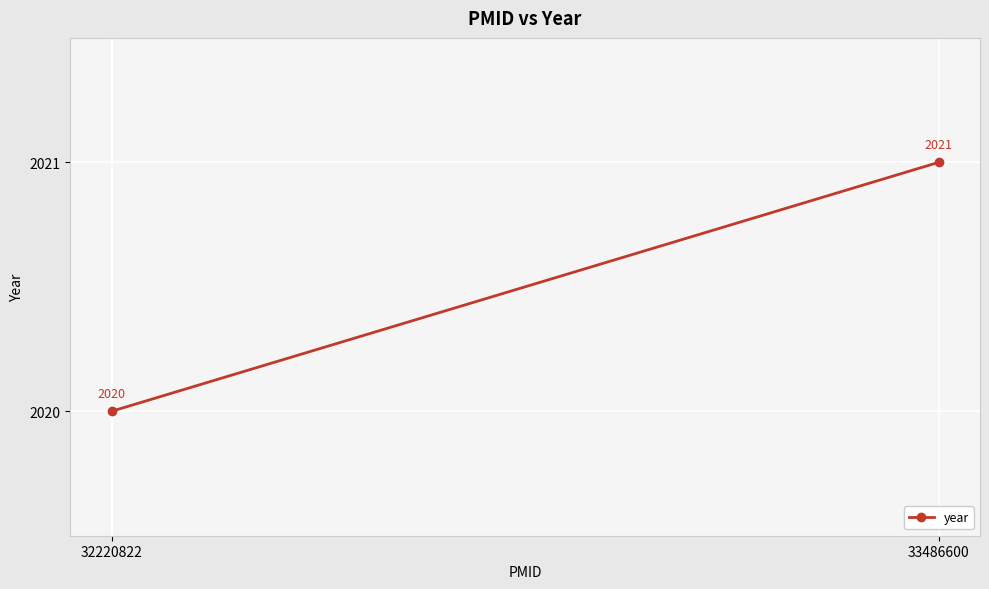

Which category has the lowest value across all series?

32220822